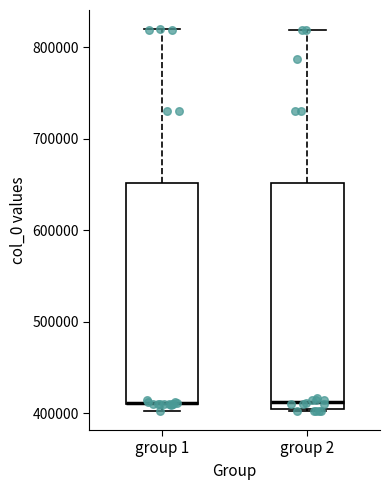

Reading left to right, read every box against the y-axis: the position of its median line, the range the box covers, and the ends of its whiskers. The values are not printed on the chart, so give them approximately, as read against the axis.

group 1: median 410000 (drawn on the box's lower edge), box 410000 to 650000, whiskers 400000 to 820000
group 2: median 410000, box 400000 to 650000, whiskers 400000 to 820000